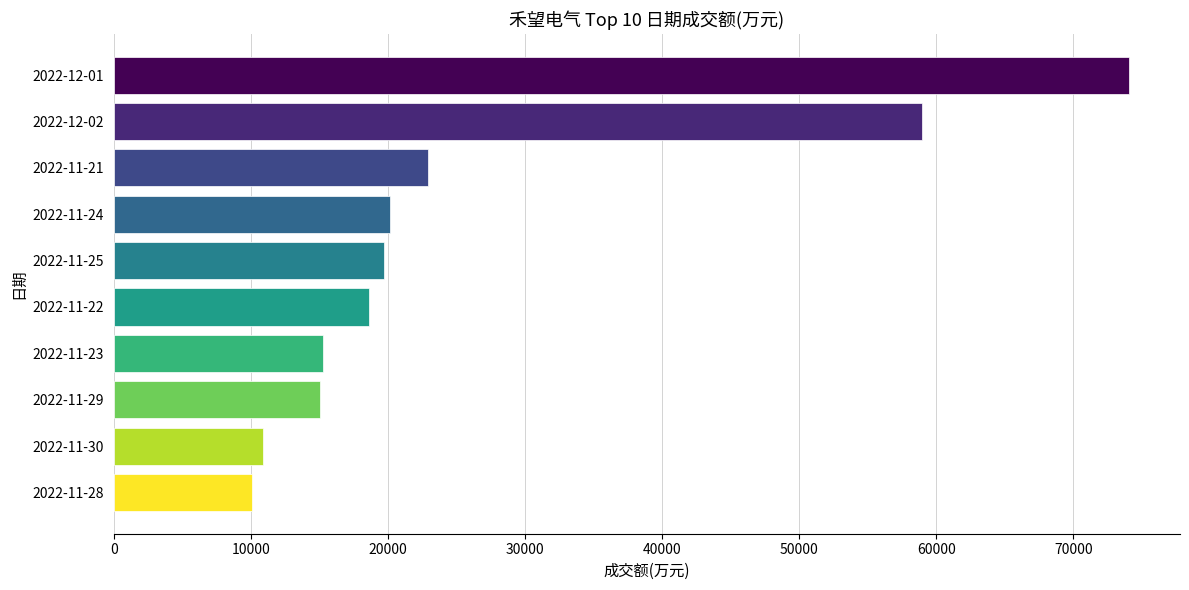

What is the approximate value at 2022-11-29, to the nearest 100?

15000